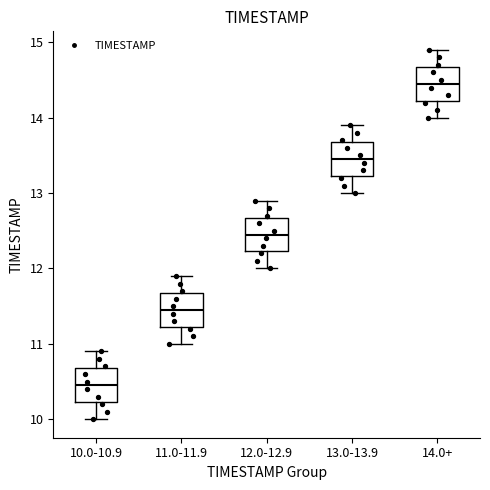

Reading left to right, transcribe this box plot: for each box, give where its median line is, the range the box spans, and where its two whiskers end, as read against the y-axis. The values are not printed on the chart, so give them approximately, as read against the axis.

10.0-10.9: median 10.5, box 10.2 to 10.7, whiskers 10.0 to 10.9
11.0-11.9: median 11.5, box 11.2 to 11.7, whiskers 11.0 to 11.9
12.0-12.9: median 12.5, box 12.2 to 12.7, whiskers 12.0 to 12.9
13.0-13.9: median 13.5, box 13.2 to 13.7, whiskers 13.0 to 13.9
14.0+: median 14.5, box 14.2 to 14.7, whiskers 14.0 to 14.9